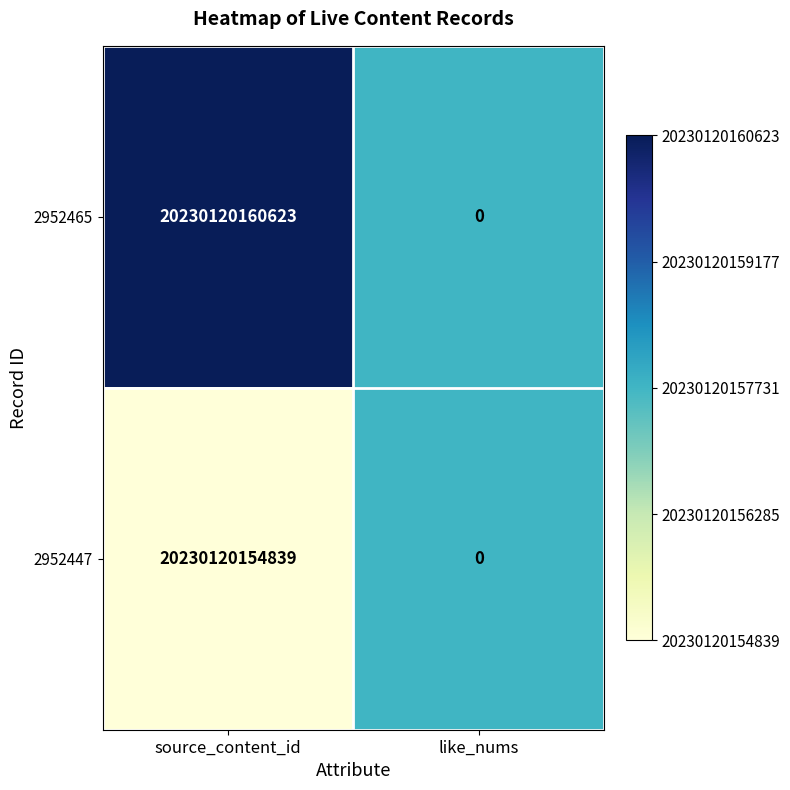

Where is 2952465 nearest to the value 10115060080311?

like_nums